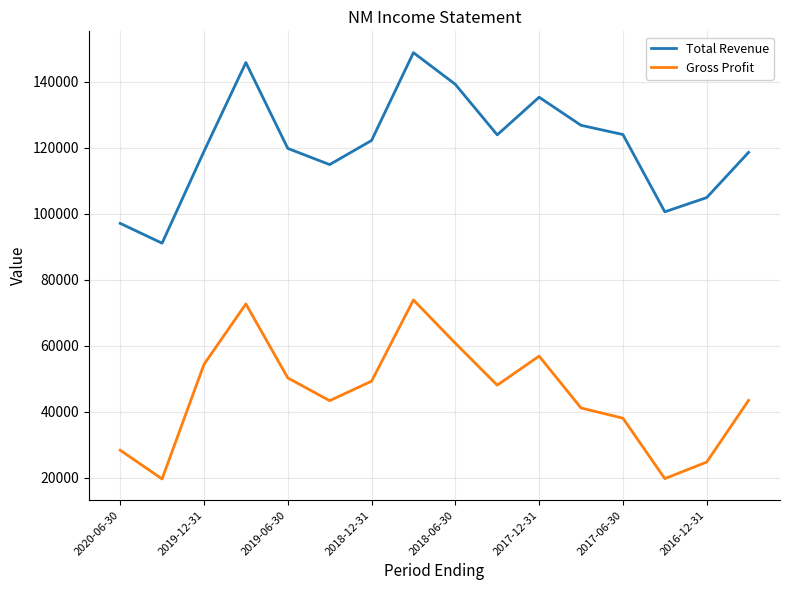

What is the minimum value for Gross Profit?

19700